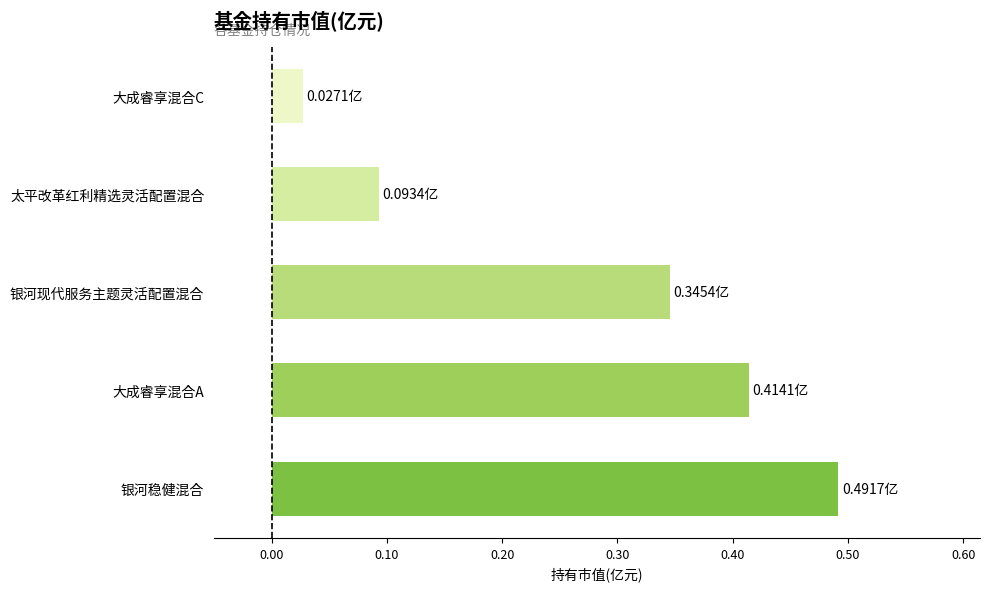

At which label is the value closest to 0?

大成睿享混合C